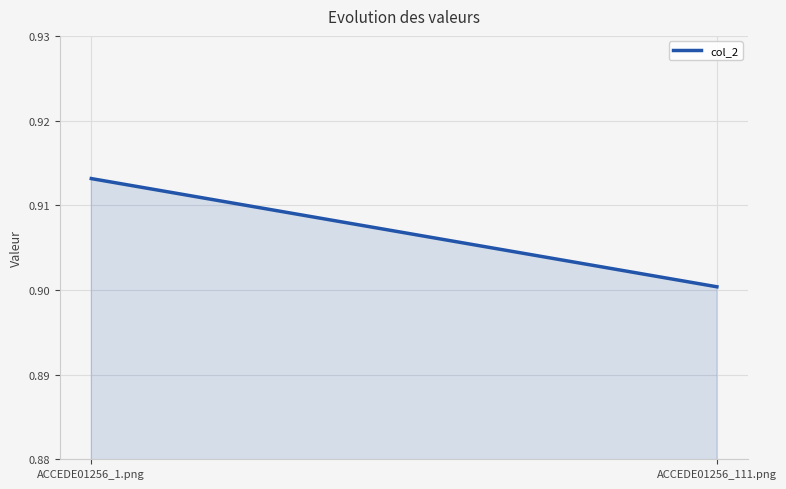

List the labels in order of value, largest first.

ACCEDE01256_1.png, ACCEDE01256_111.png